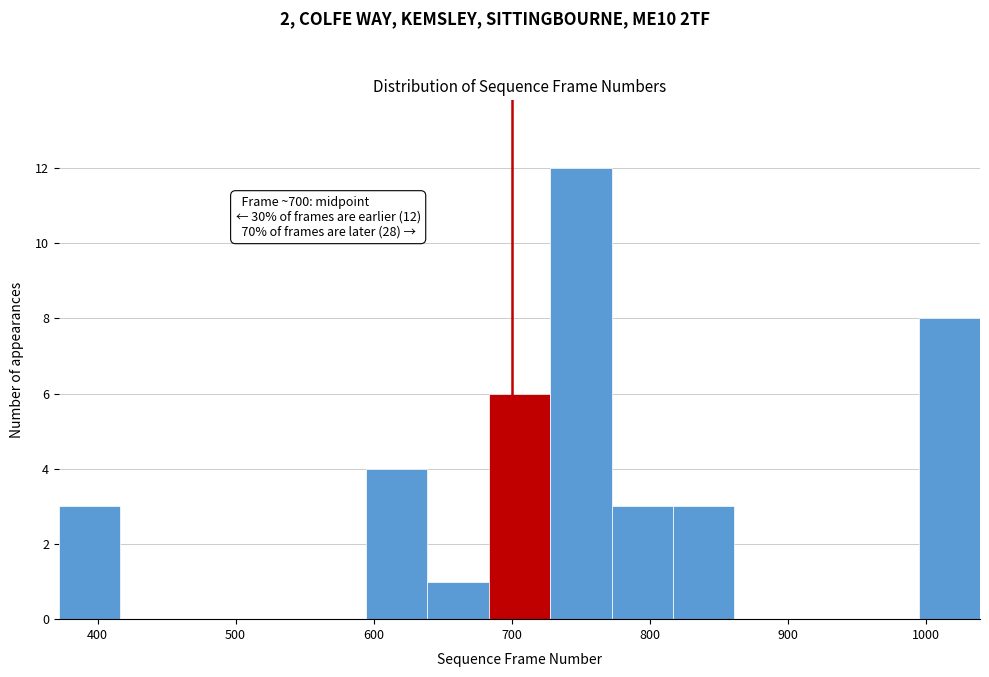

Which range on the x-axis has the tallest bar?

730 to 770